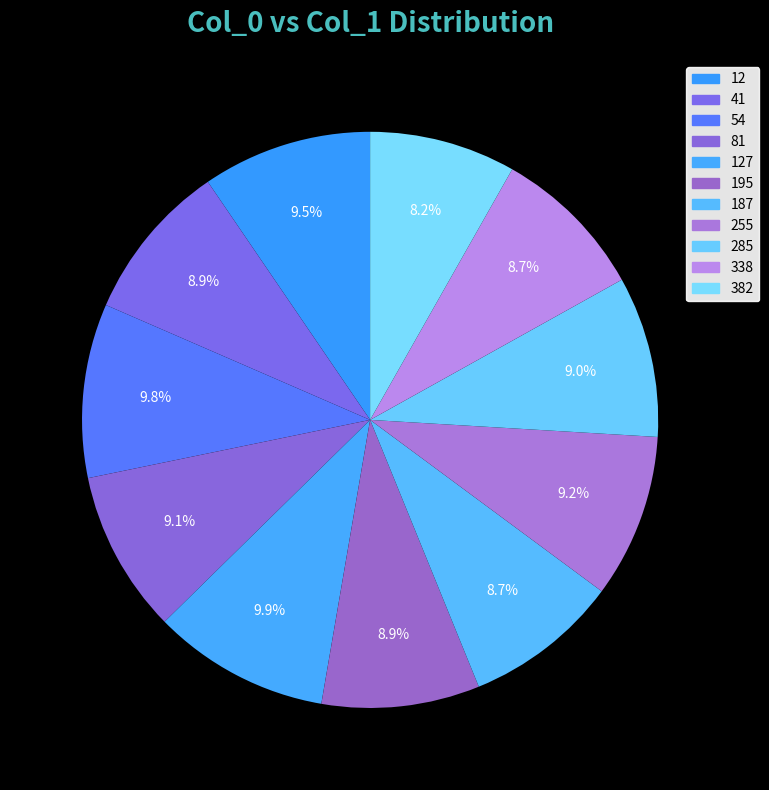

Count the number of slices in the pie.

11